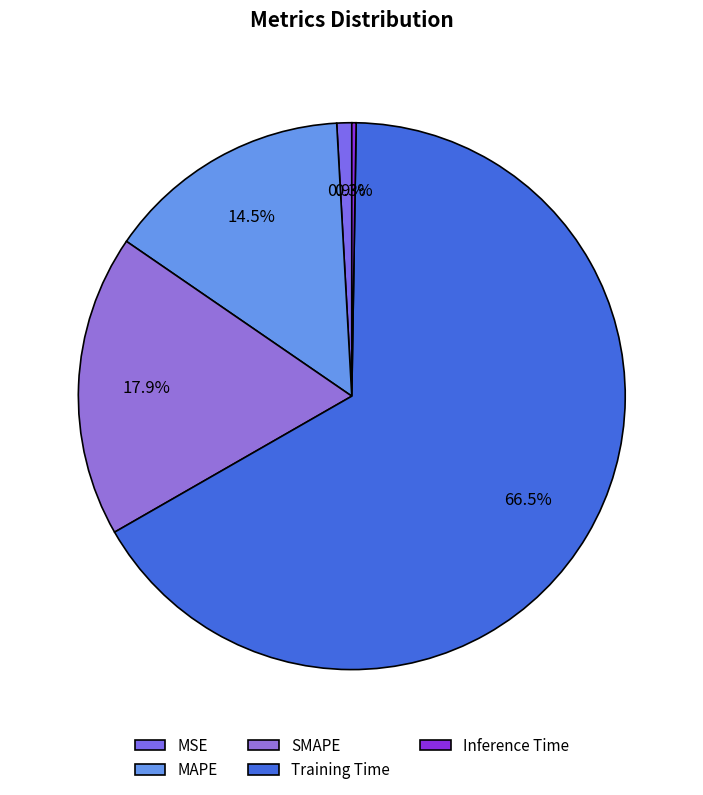

How many segments does this pie chart have?

5